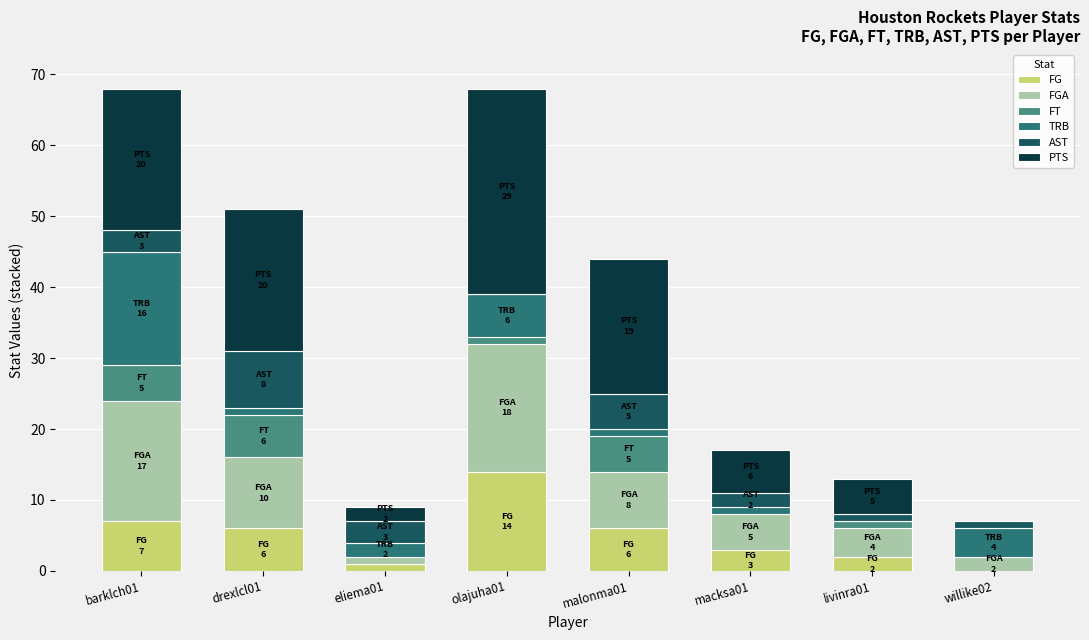

What is the sum of all FG values?

39